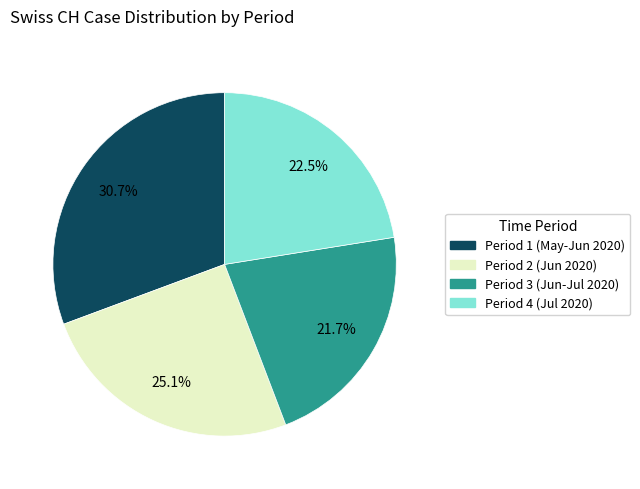

Is there any slice that represents more than half of the pie?

No